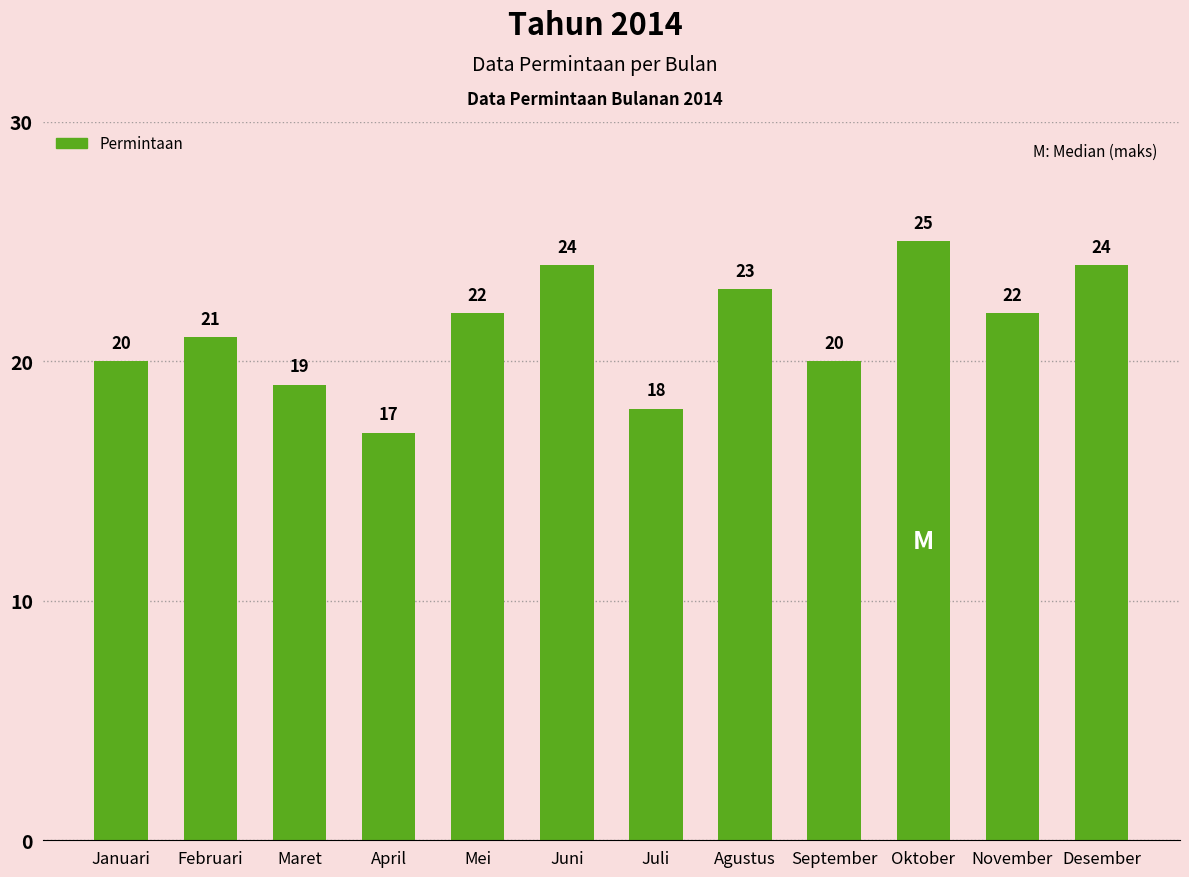

True or false: the data shows 22 at Mei.

True